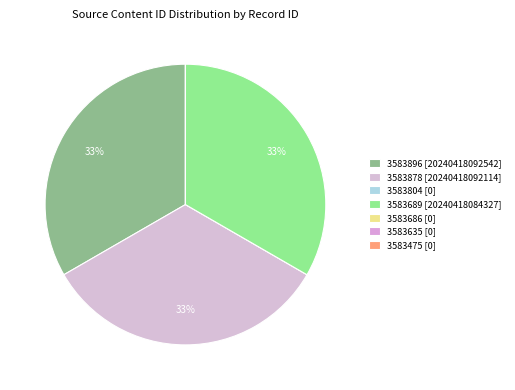

To the nearest percent, what is the difference between the largest and smallest slice percentages?

33%